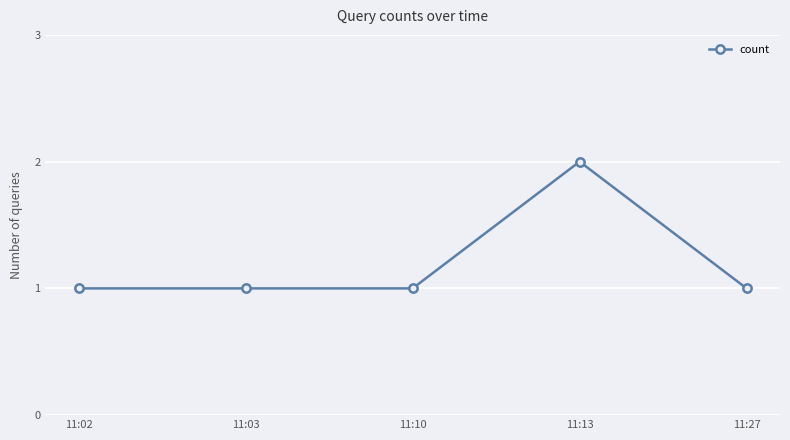

Does the chart display data point markers on the line(s)?

Yes